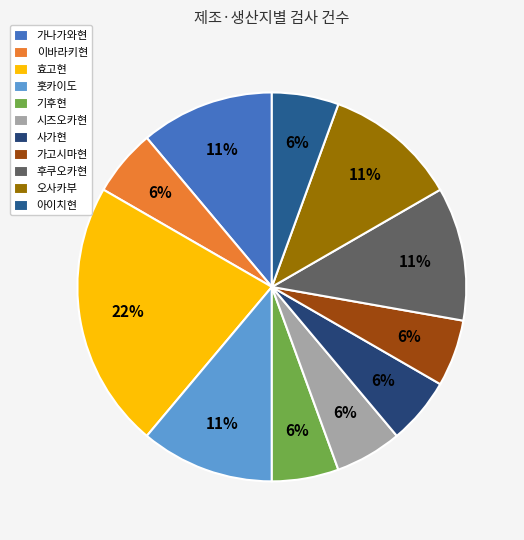

Does any single category account for the majority?

No